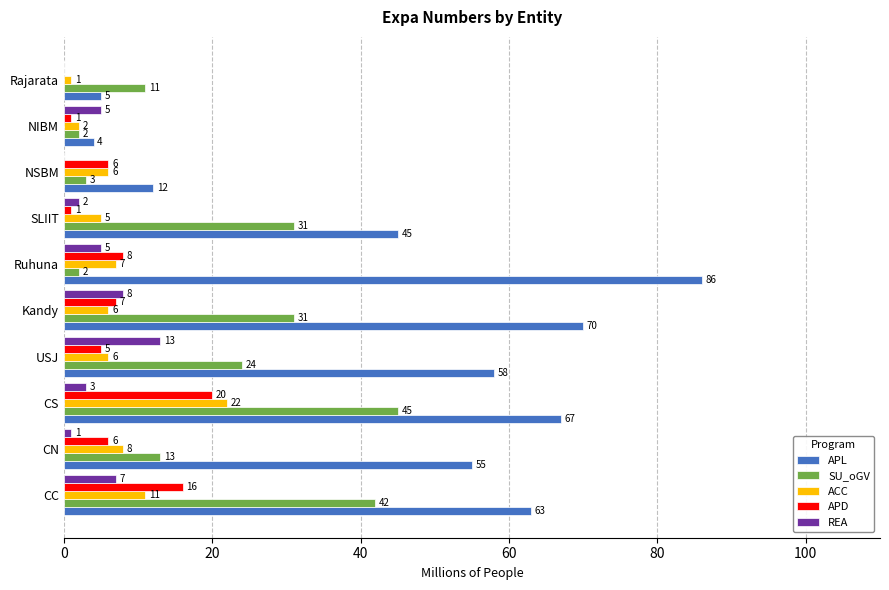

Is the value of APL at CN greater than the value of ACC at Kandy?

Yes